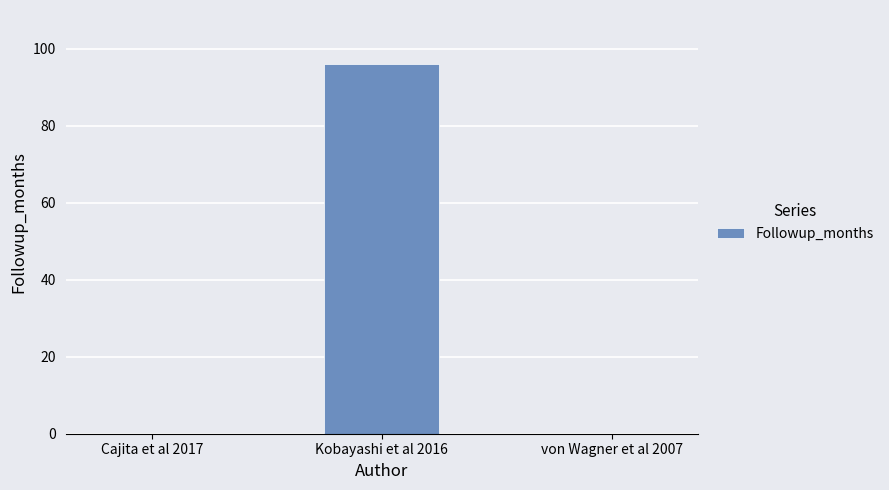

What is the sum of all values?

96